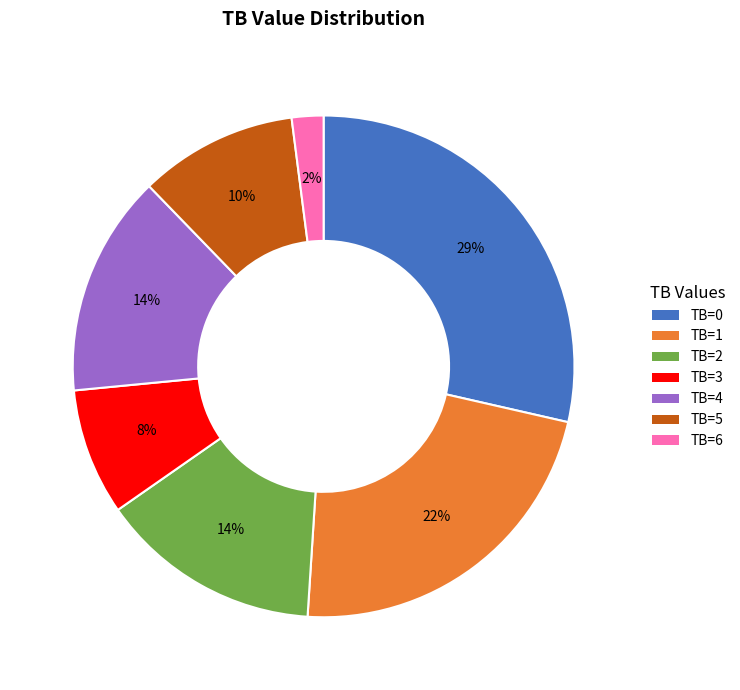

Is there a majority slice in this chart?

No